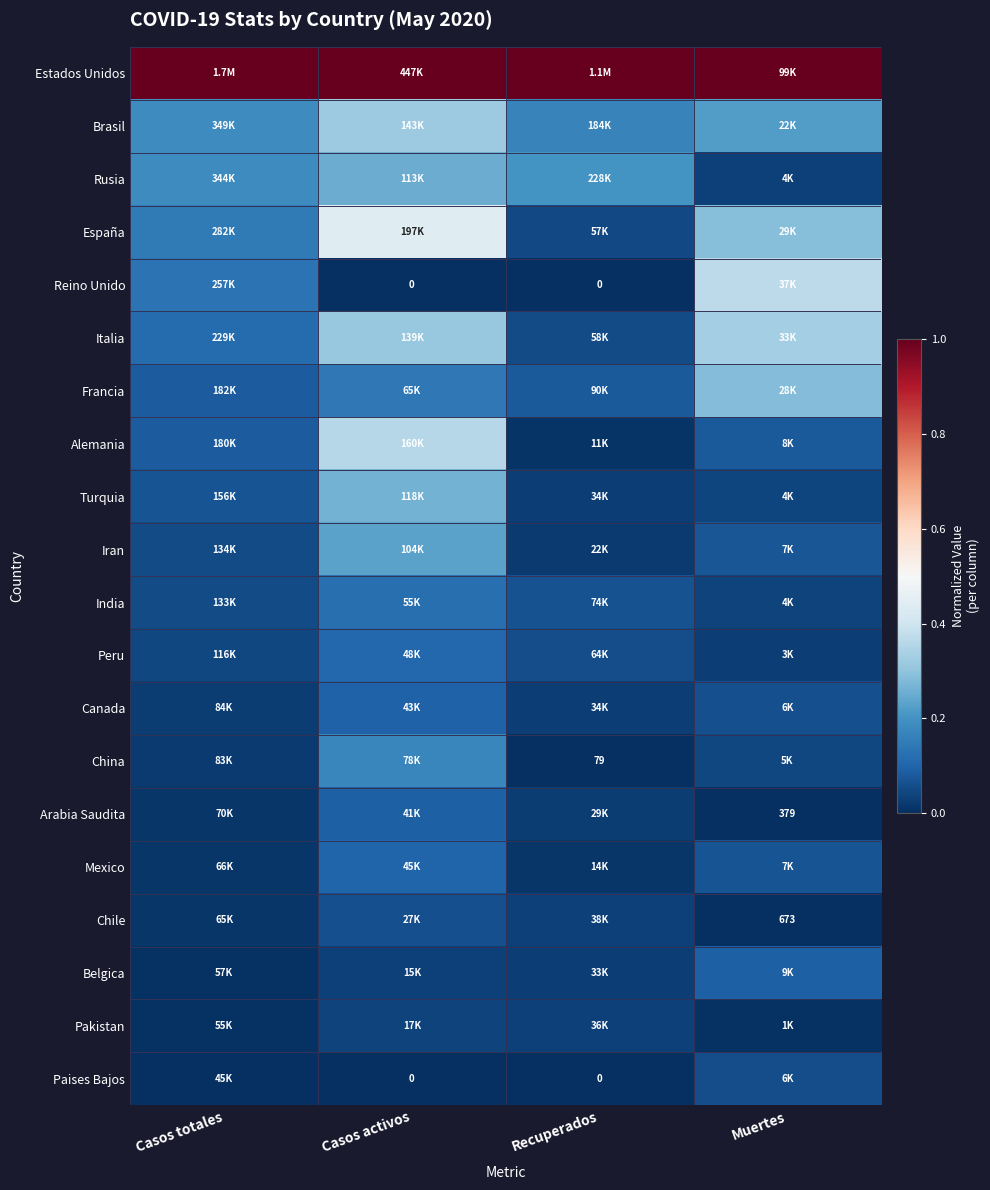

Which category has the highest value across all series?

Casos totales